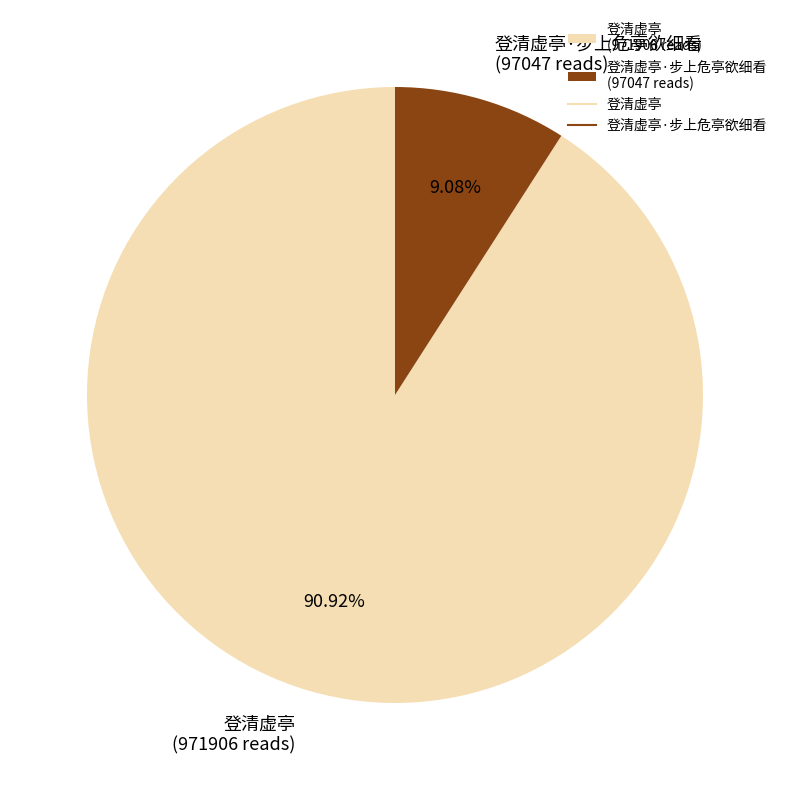

Combined, do 登清虚亭·步上危亭欲细看 (97047 reads) and 登清虚亭 (971906 reads) account for over 50%?

Yes